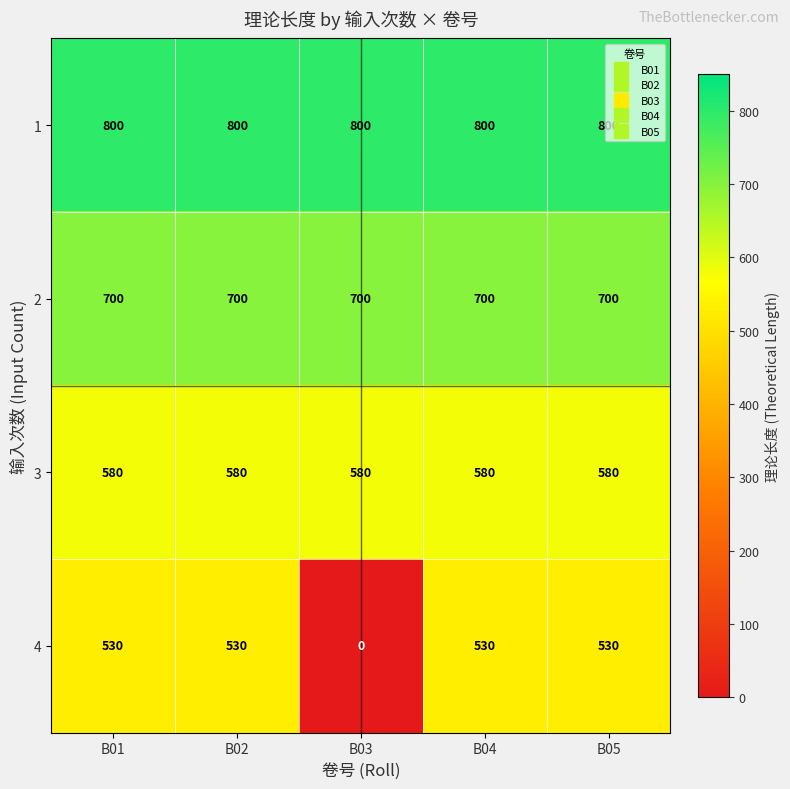

Which series has the widest spread of values?

4